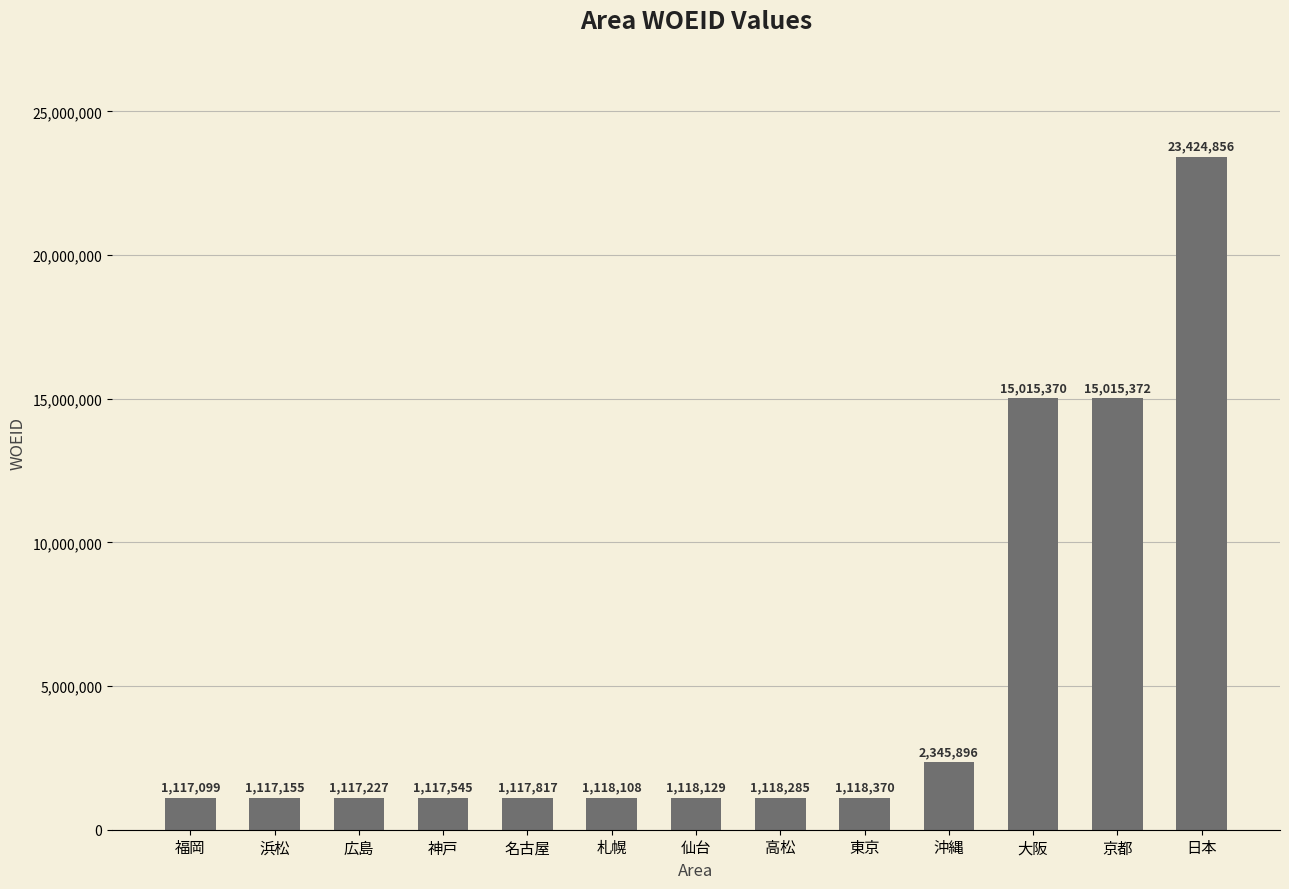

What is the maximum value shown in the chart?

23424856